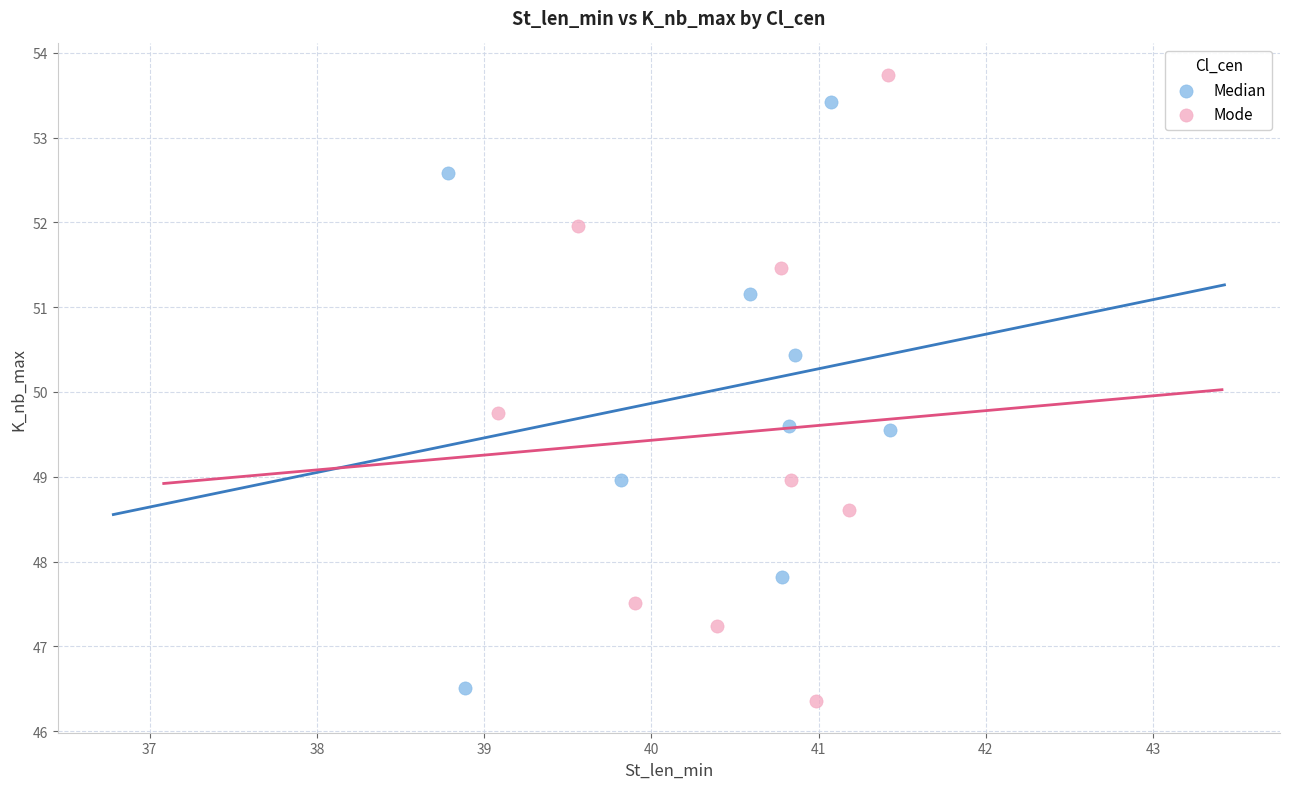

What are all the series names shown in the legend?

Median, Mode